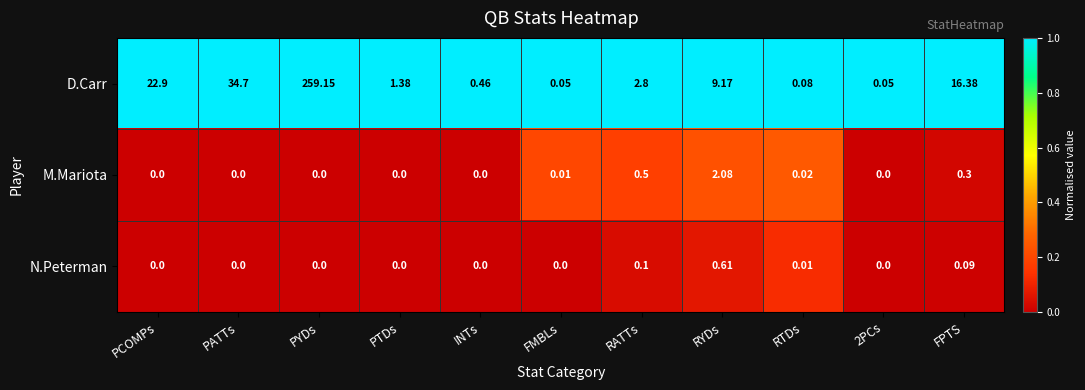

Which series has the widest spread of values?

D.Carr